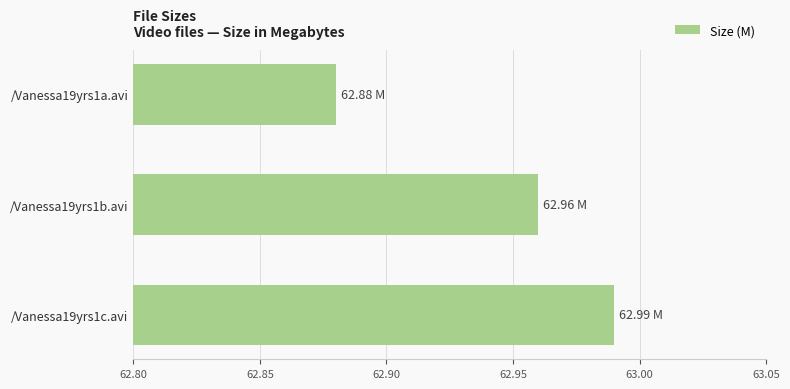

What is the sum of all values?

188.8